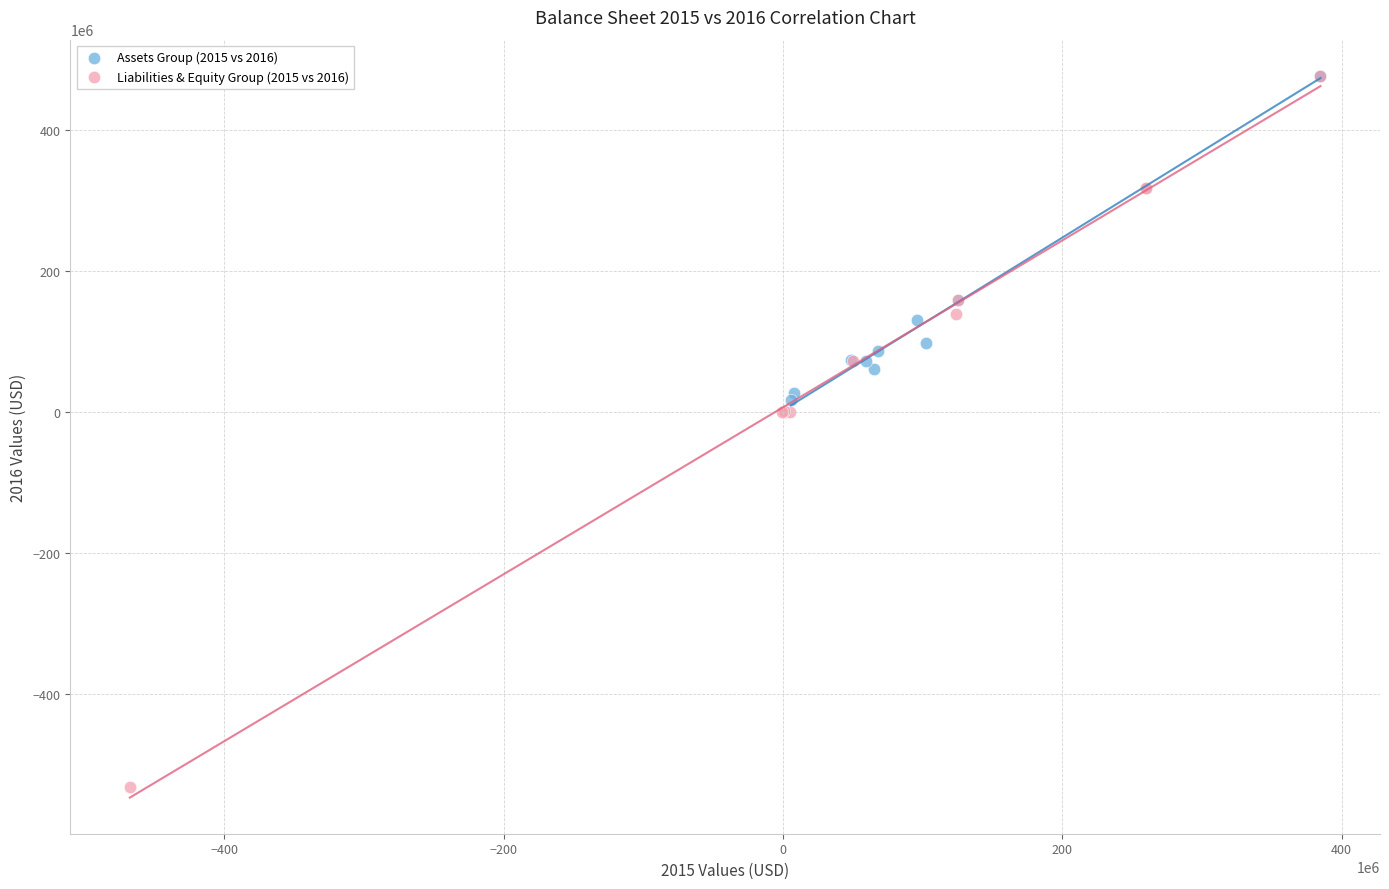

Which series has the largest Y range (max minus min)?

Liabilities & Equity Group (2015 vs 2016)